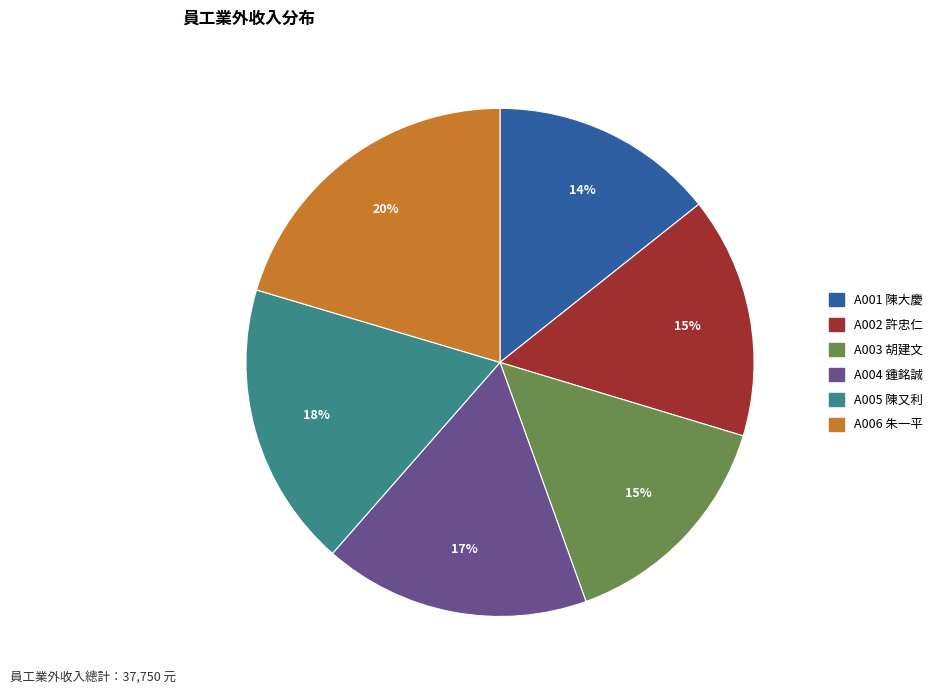

To the nearest percent, what is the difference between the largest and smallest slice percentages?

6%